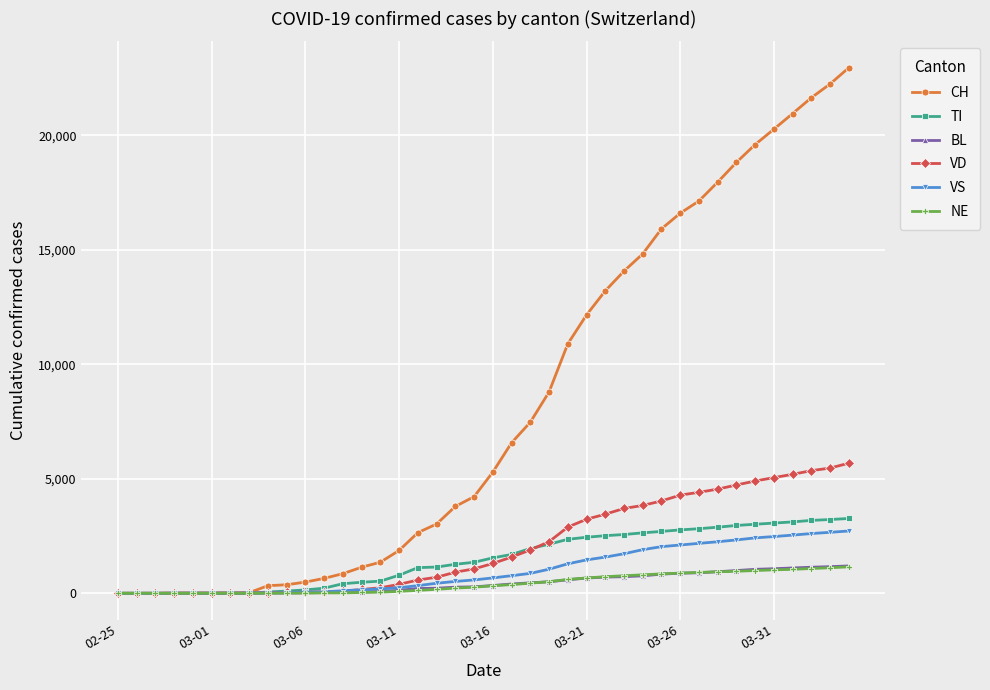

What is the greatest value displayed?

22964